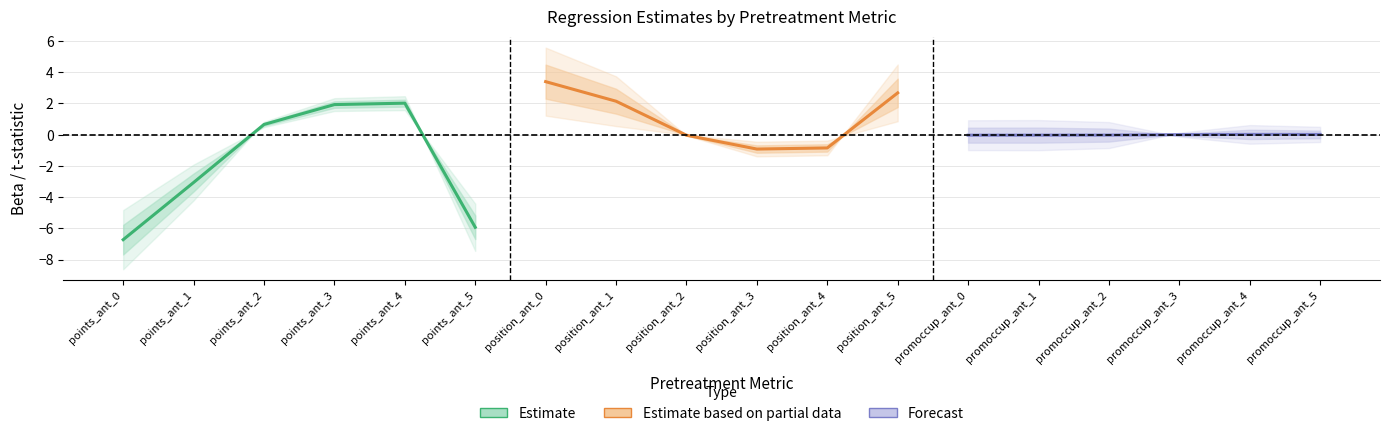

Which category has the lowest value across all series?

points_ant_0